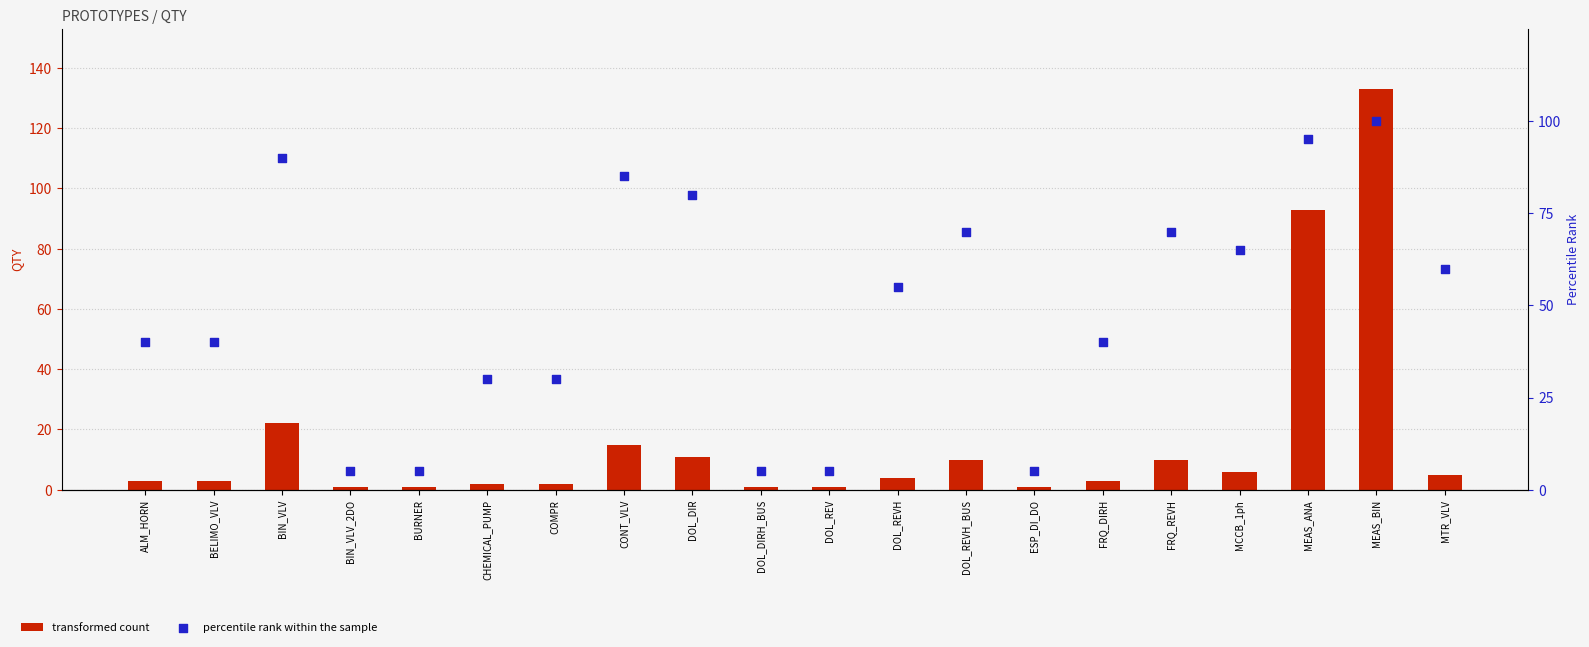

Which series reaches the minimum Y coordinate?

transformed count